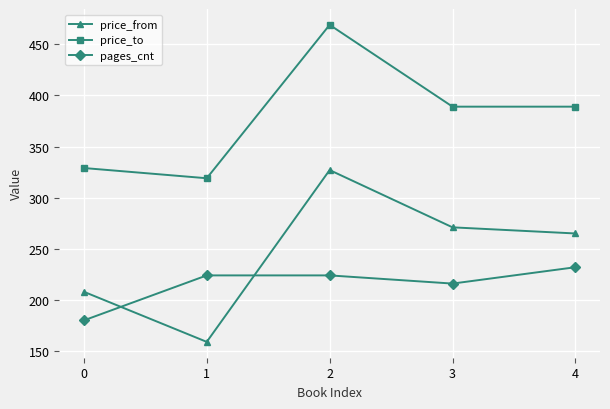

Rank the series at 4 from highest to lowest value.

price_to, price_from, pages_cnt